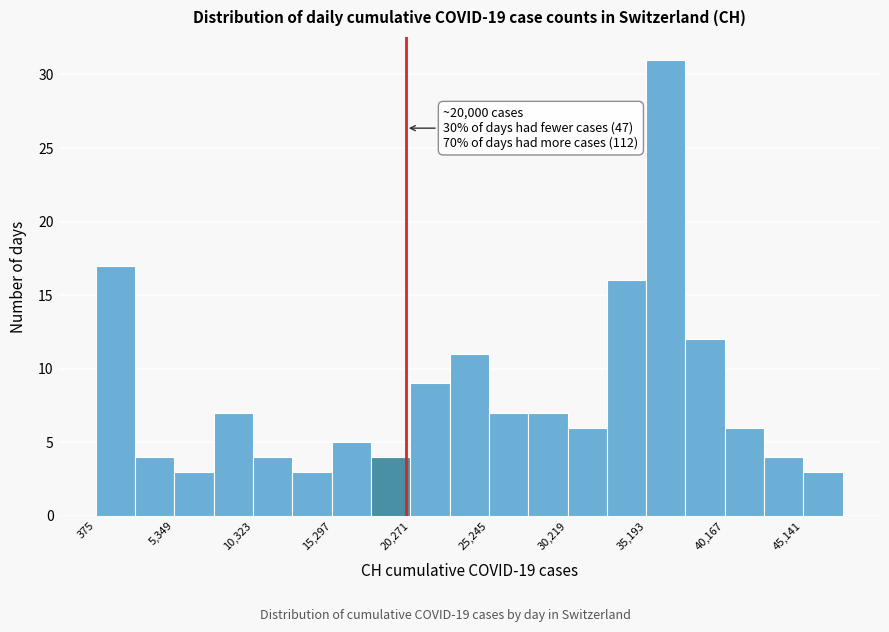

Over which range of the x-axis is the bar tallest?

35000 to 37500